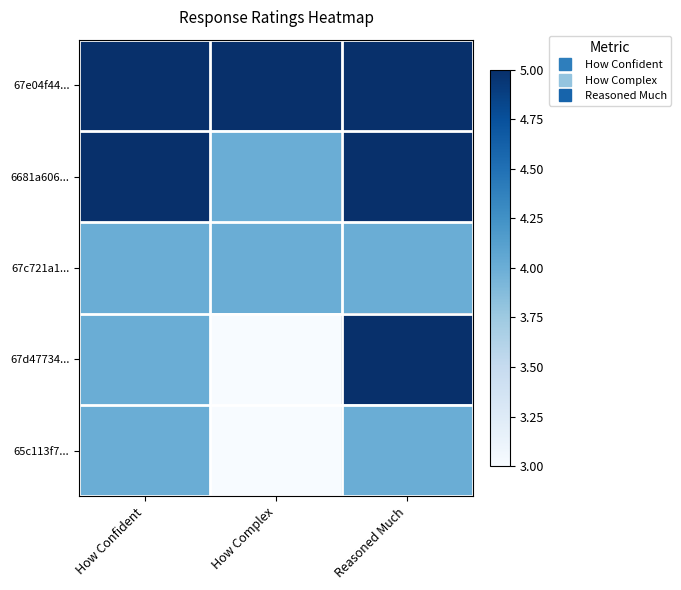

Reading right to left, extract all data points from this chart.

67e04f44...: Reasoned Much=5	How Complex=5	How Confident=5
6681a606...: Reasoned Much=5	How Complex=4	How Confident=5
67c721a1...: Reasoned Much=4	How Complex=4	How Confident=4
67d47734...: Reasoned Much=5	How Complex=3	How Confident=4
65c113f7...: Reasoned Much=4	How Complex=3	How Confident=4